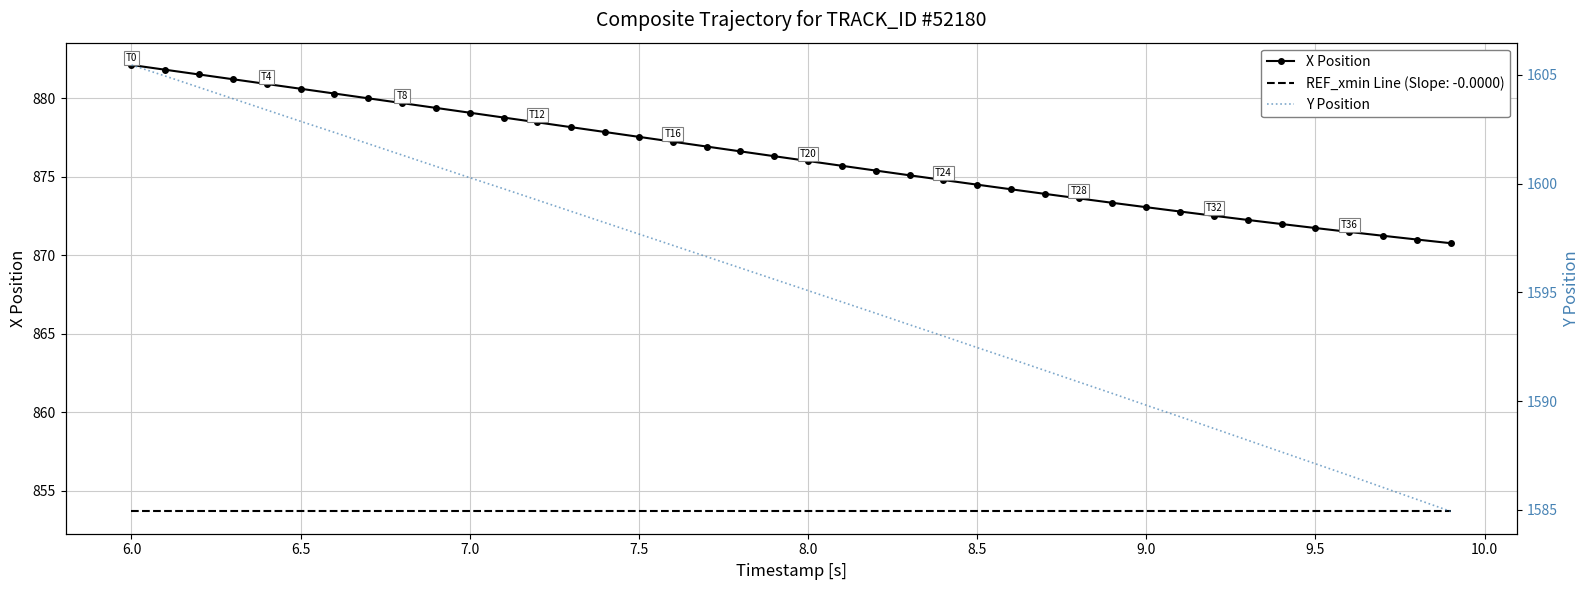

What is the value of the X Position point at the 3rd from the left?

881.5